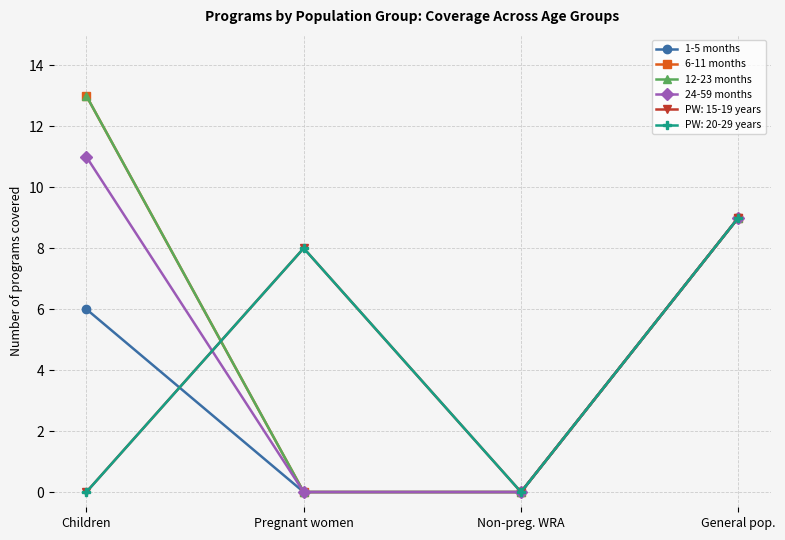

Is this an area chart (filled region under the line)?

No